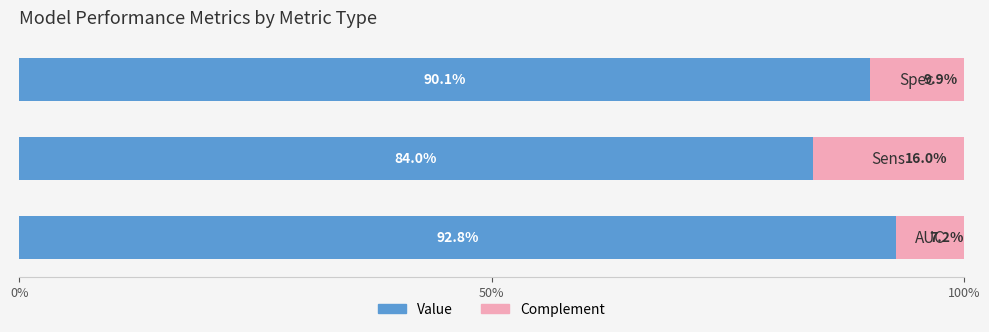

Which series has the widest spread of values?

Complement